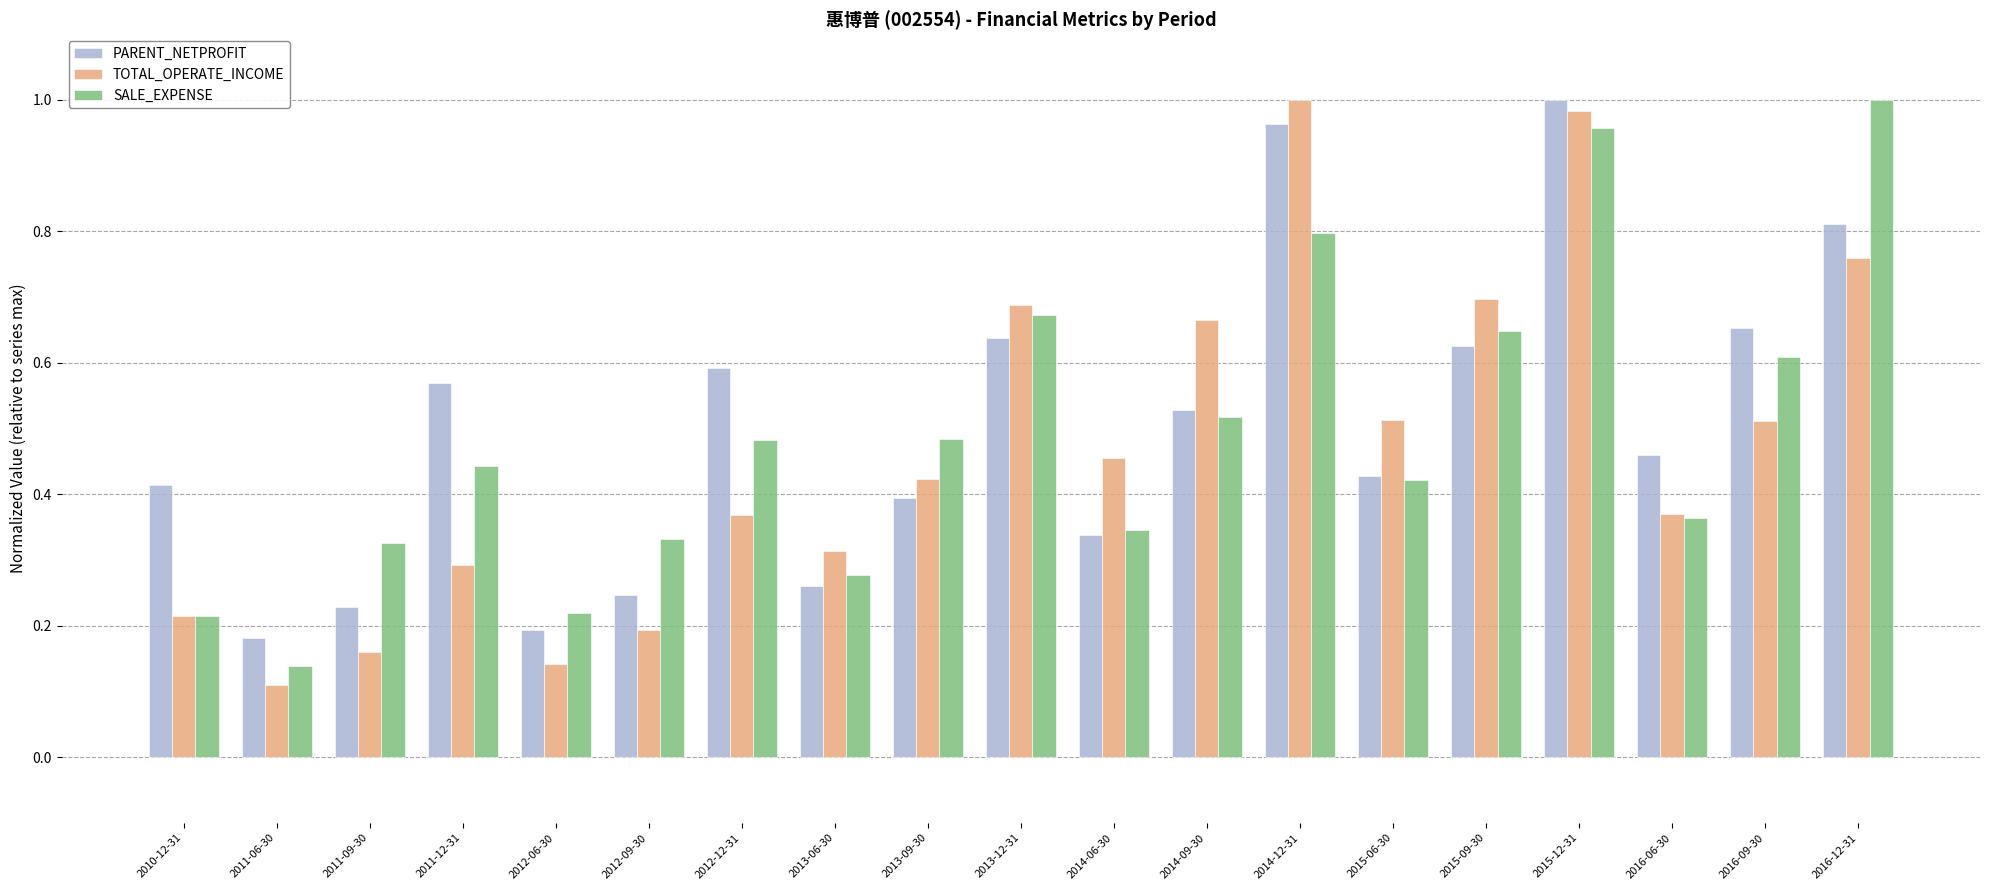

Which series has the largest total across all categories?

PARENT_NETPROFIT